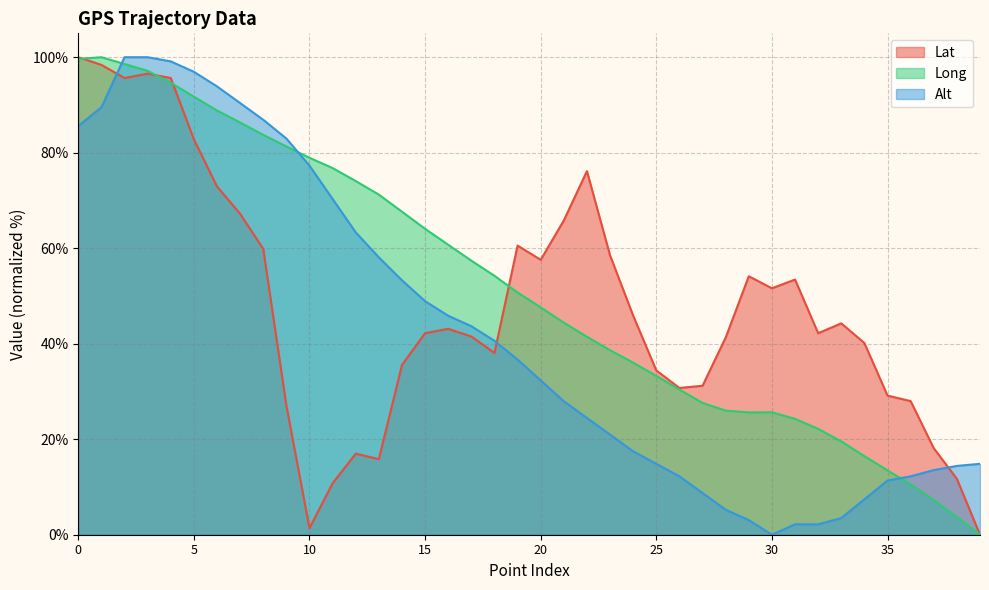

What is the value of the Alt point at the 40th from the left?

14.8